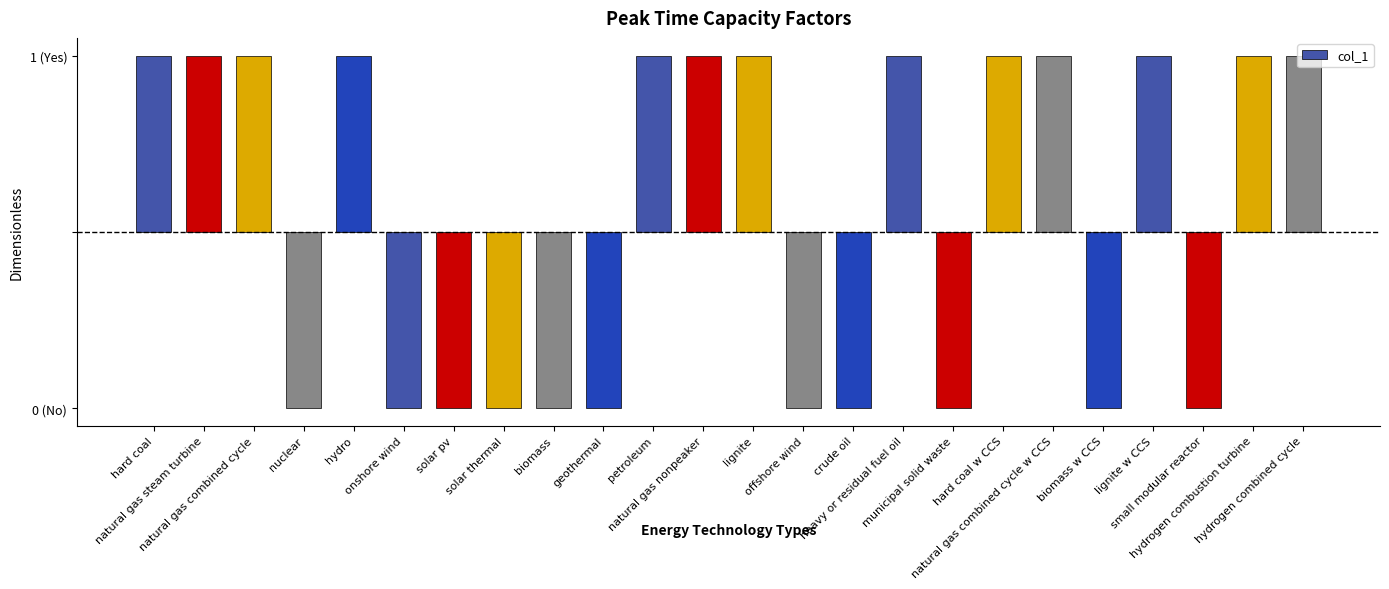

How many values are below zero?

11